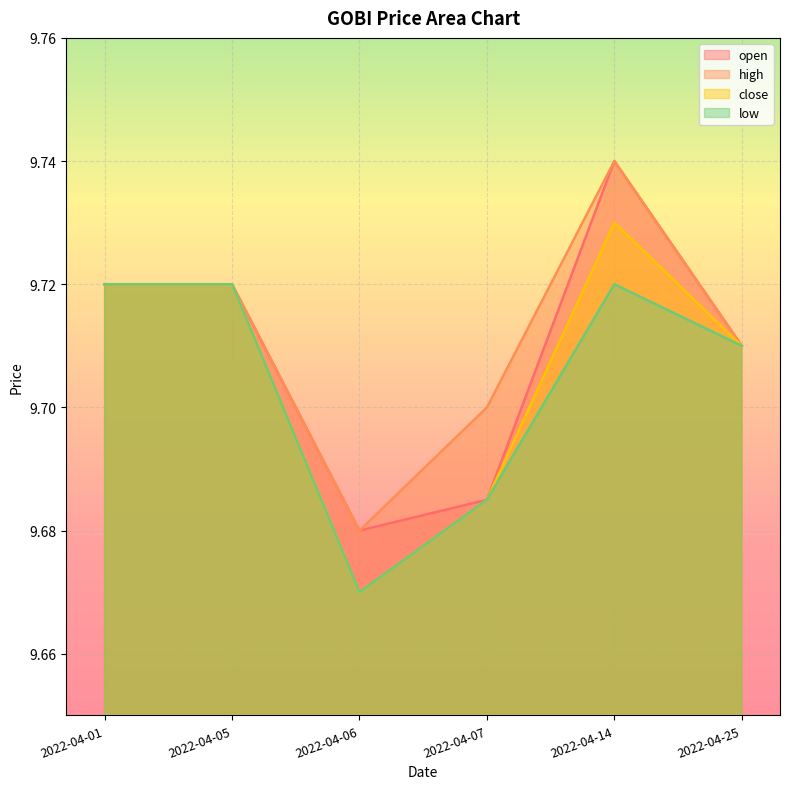

The value of low at 2022-04-14 is 15.9. True or false?

False